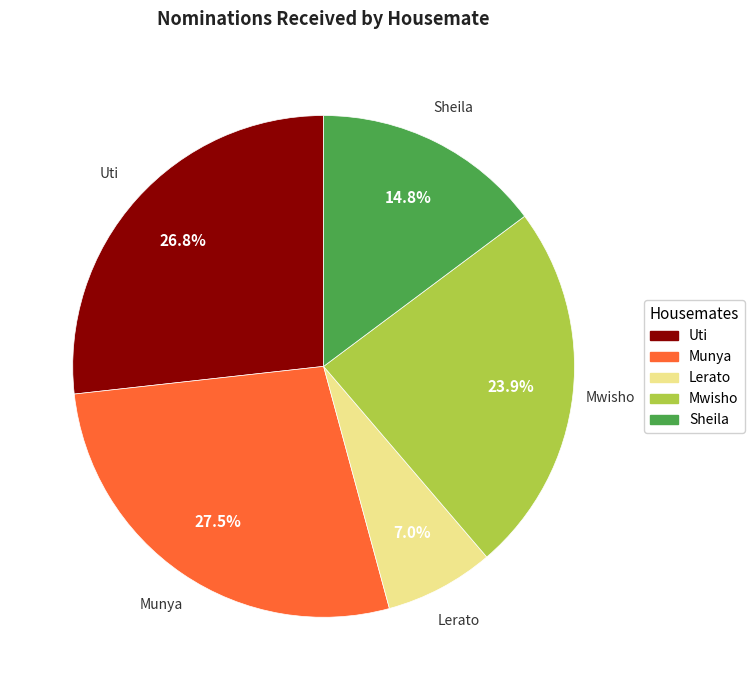

What is the total percentage of Munya and Sheila?

42.3%